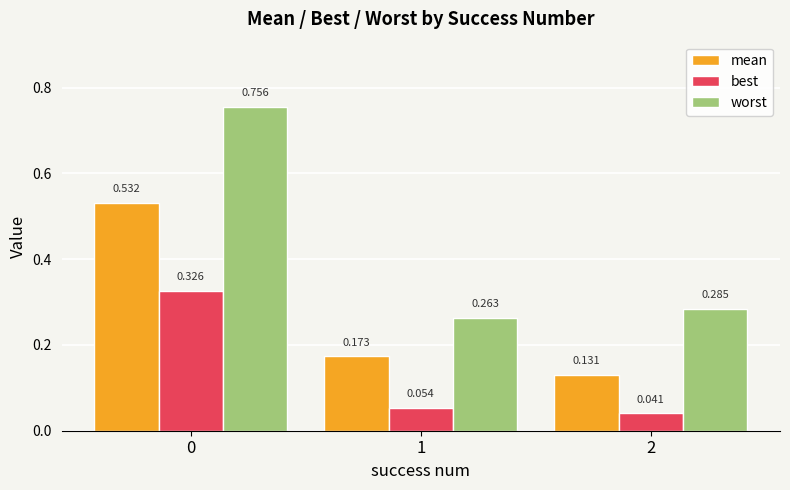

List the series in order of their overall mean, lowest first.

best, mean, worst